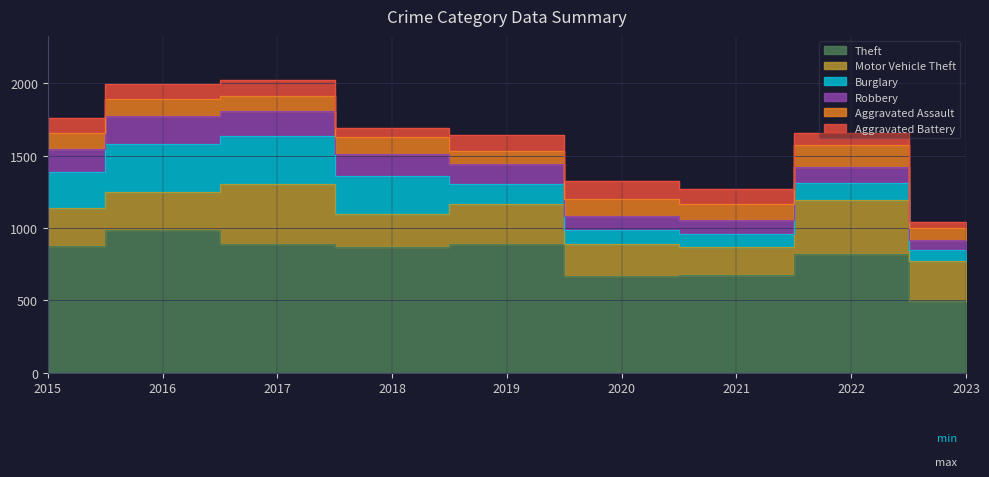

Which series has the largest total across all categories?

Theft